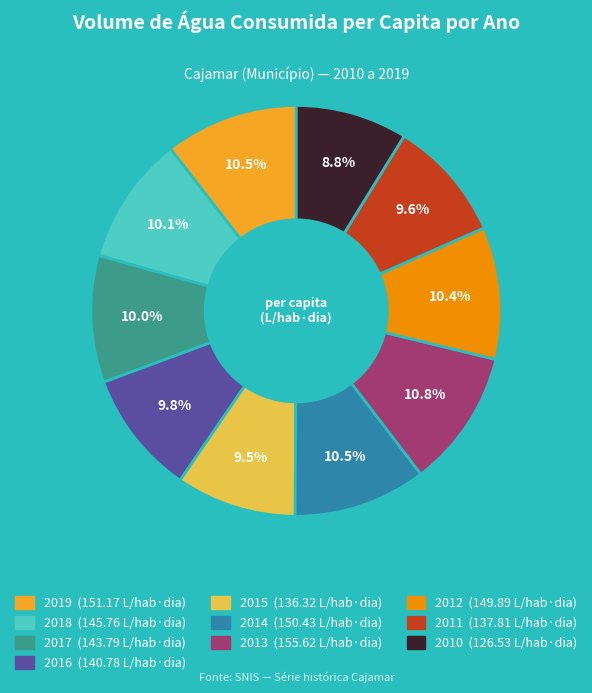

Approximately how many times larger is the value at 2011 compared to 2015?

1.0